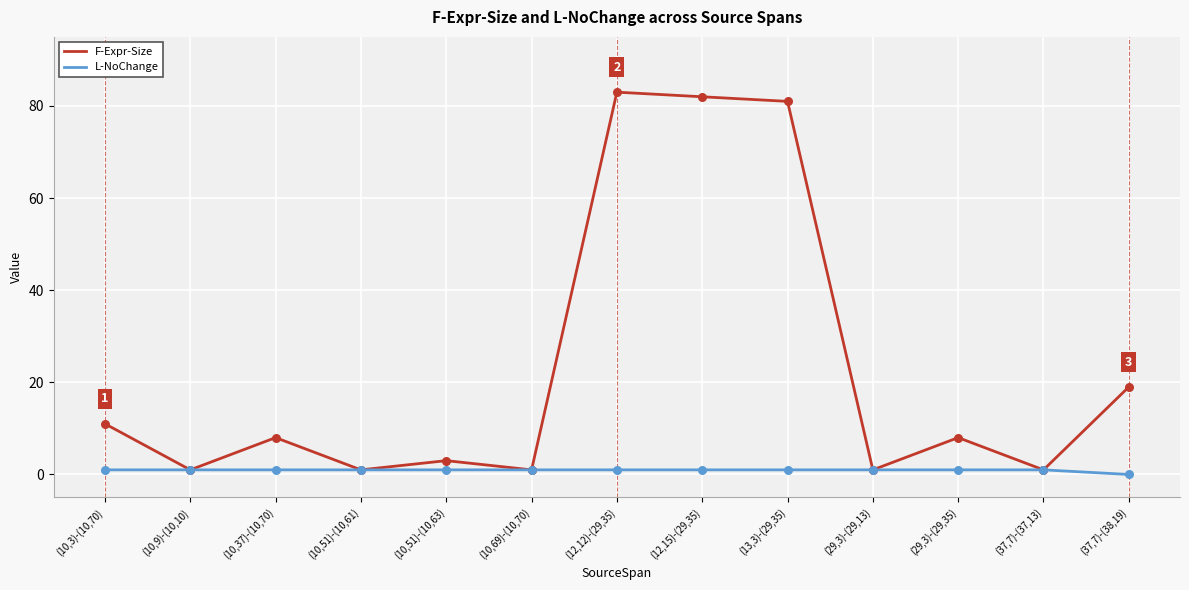

Is the value of F-Expr-Size at (13,3)-(29,35) greater than the value of L-NoChange at (10,69)-(10,70)?

Yes